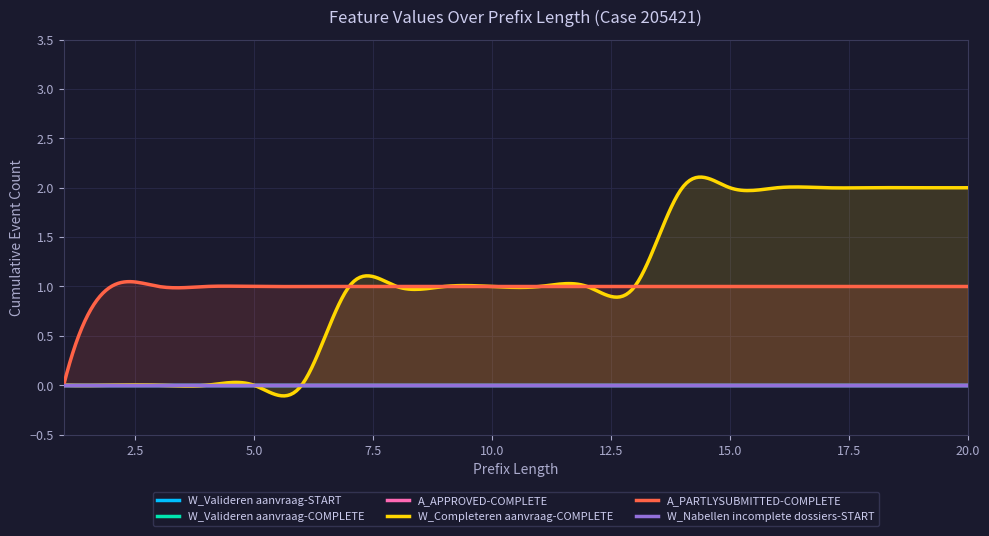

What is the sum of the A_PARTLYSUBMITTED-COMPLETE values at 8 and 10?

2